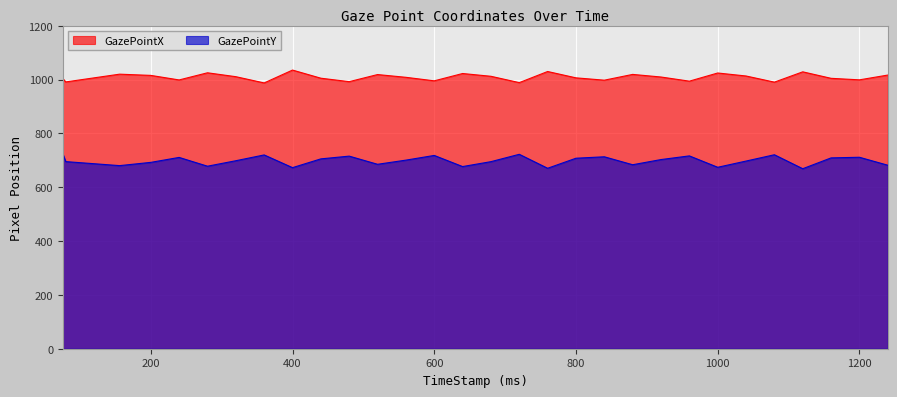

Reading left to right, extract all data points from this chart.

GazePointX: 1003.5	991.3	1020.2	1015.7	998.8	1025.3	1010.9	987.7	1035.4	1005.2	992.3	1018.8	1008.5	995.4	1022.7	1012.3	988.8	1030.1	1006.5	997.9	1019.3	1009.7	994.2	1024.6	1013.4	990.6	1028.9	1004.8	999.1	1016.9
GazePointY: 723.3	695.3	680.4	692.5	710.9	678.2	698.6	720.1	672.9	705.5	715.7	685.3	700.8	718.2	676.9	695.1	722.5	670.6	707.9	713.2	683.7	702.9	716.6	674.2	697.3	720.8	668.9	709.1	711.5	681.9